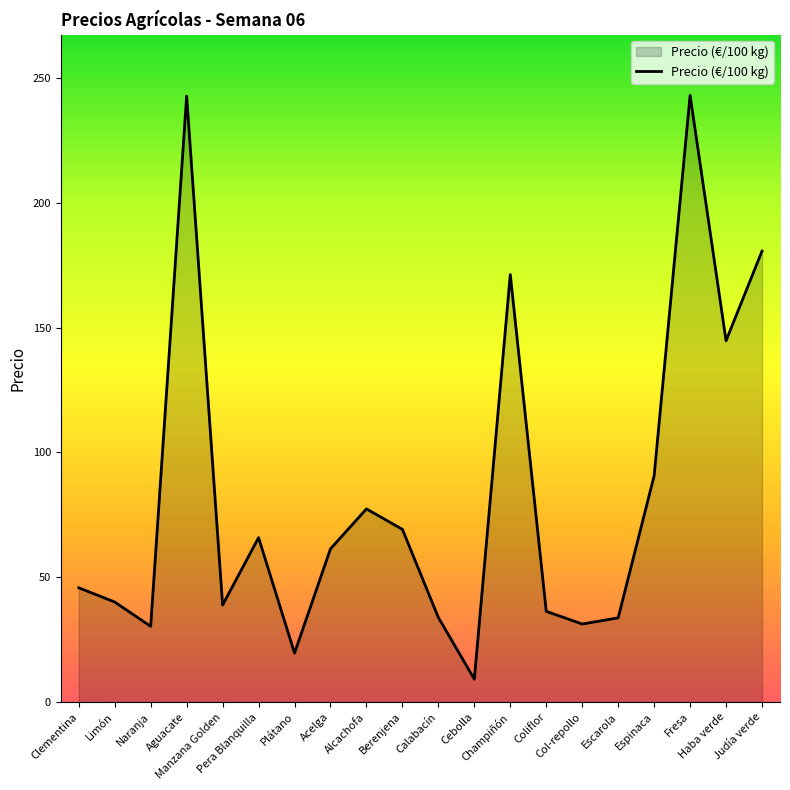

Count the number of data series in this chart.

1